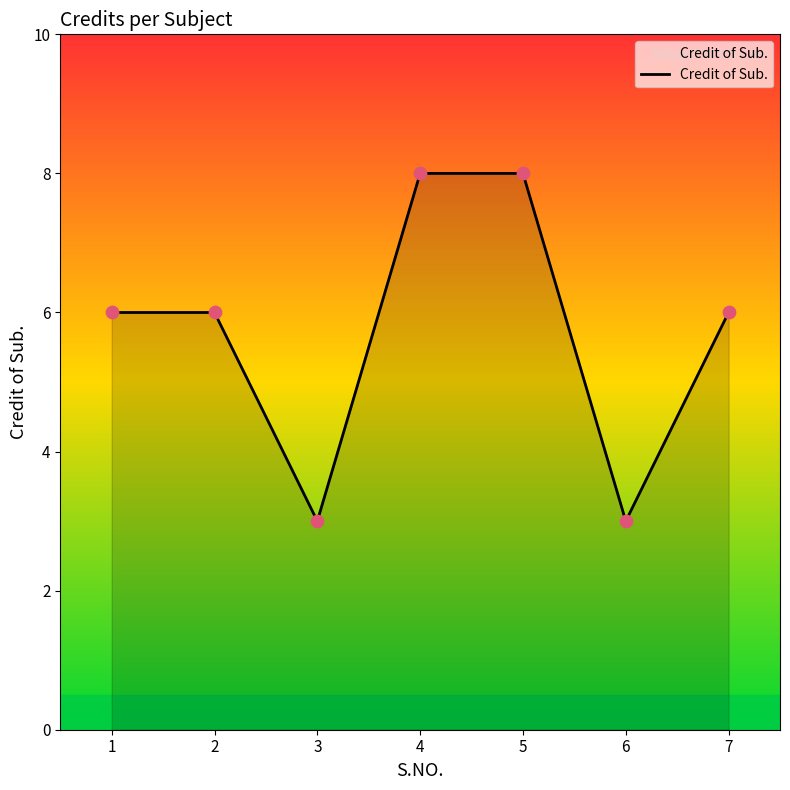

What is the ratio of the value at 7 to the value at 1?

1.0